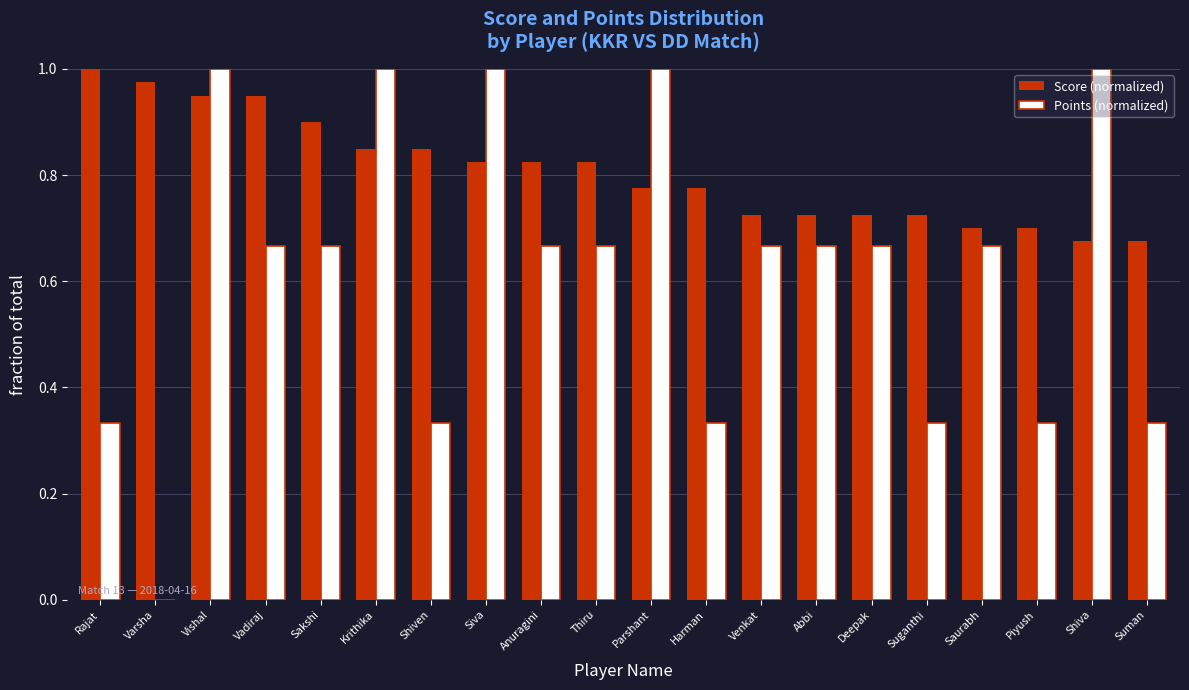

What is the difference between the Score (normalized) values at Vishal and Anuragini?

0.1